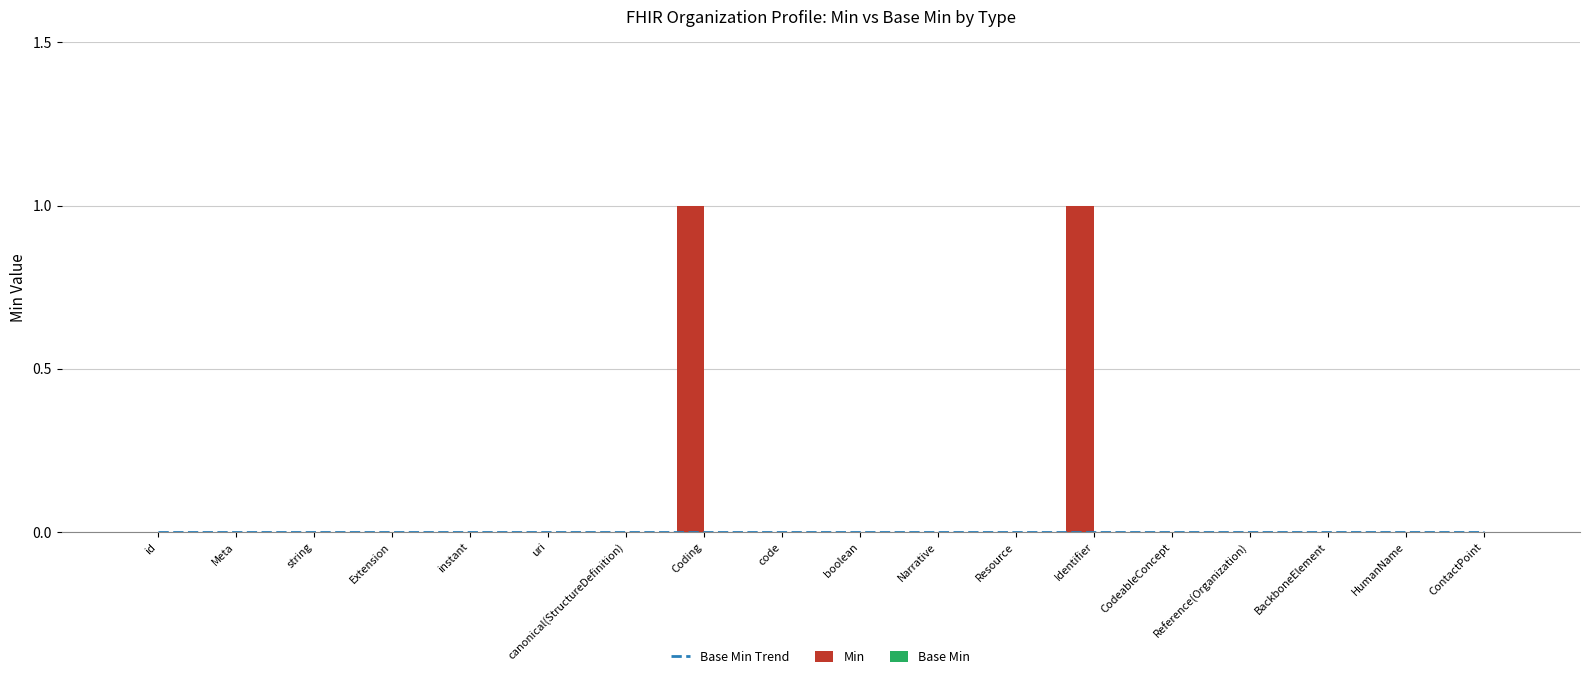

What is the label of the 9th bar from the right?

boolean